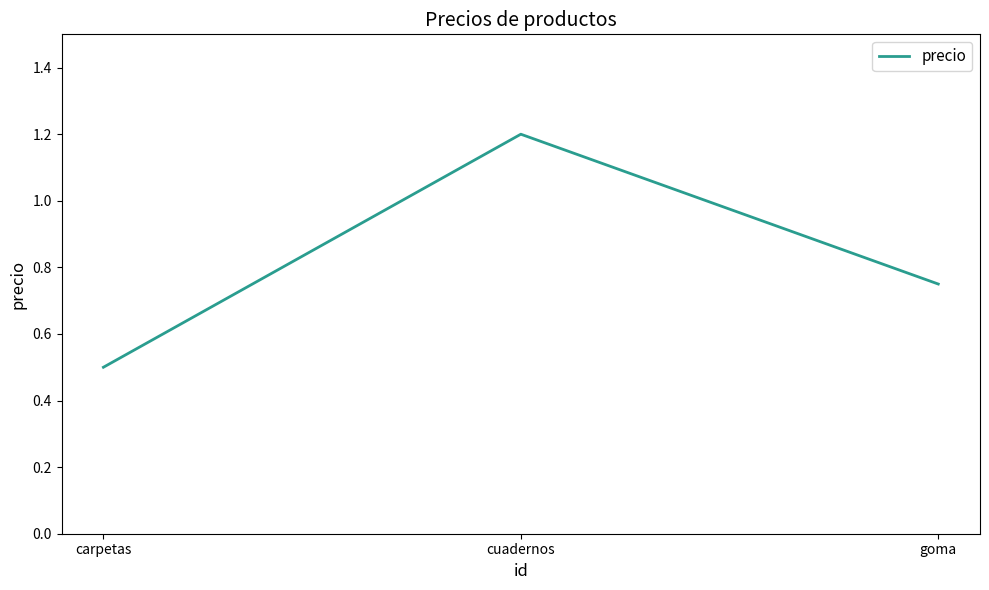

List the labels in order of value, smallest first.

carpetas, goma, cuadernos